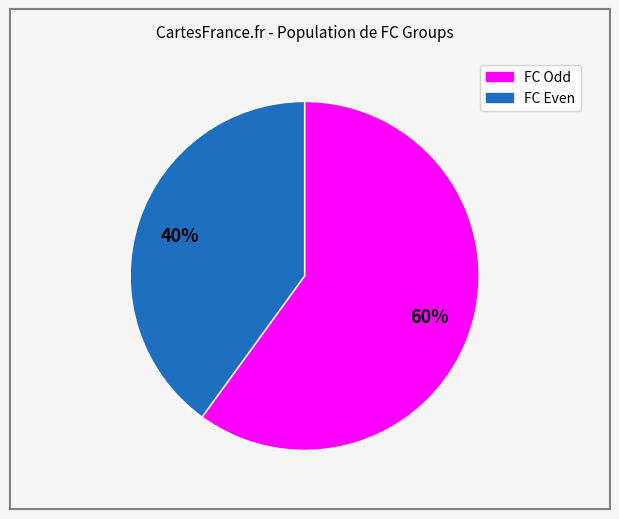

Is there a majority slice in this chart?

Yes